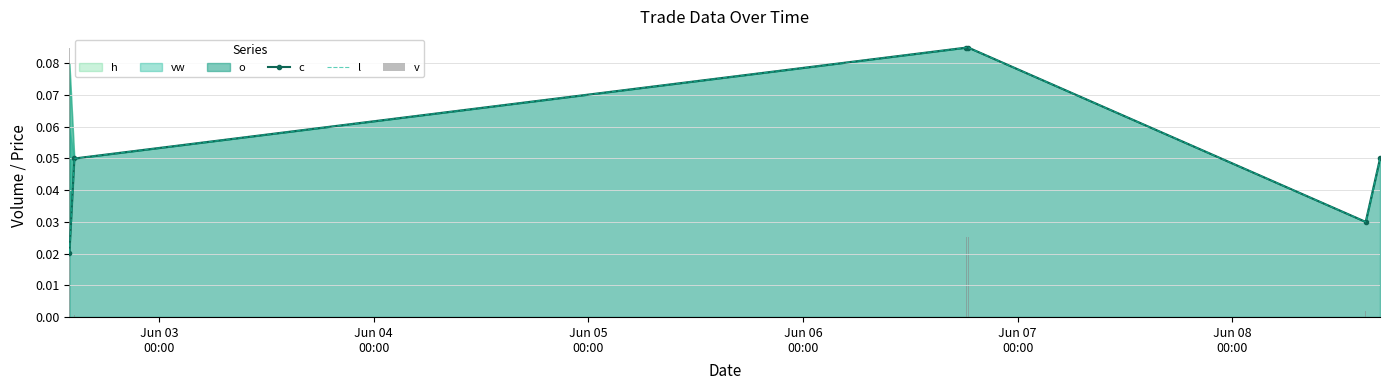

Read the c value at Jun 06
00:00.

0.1